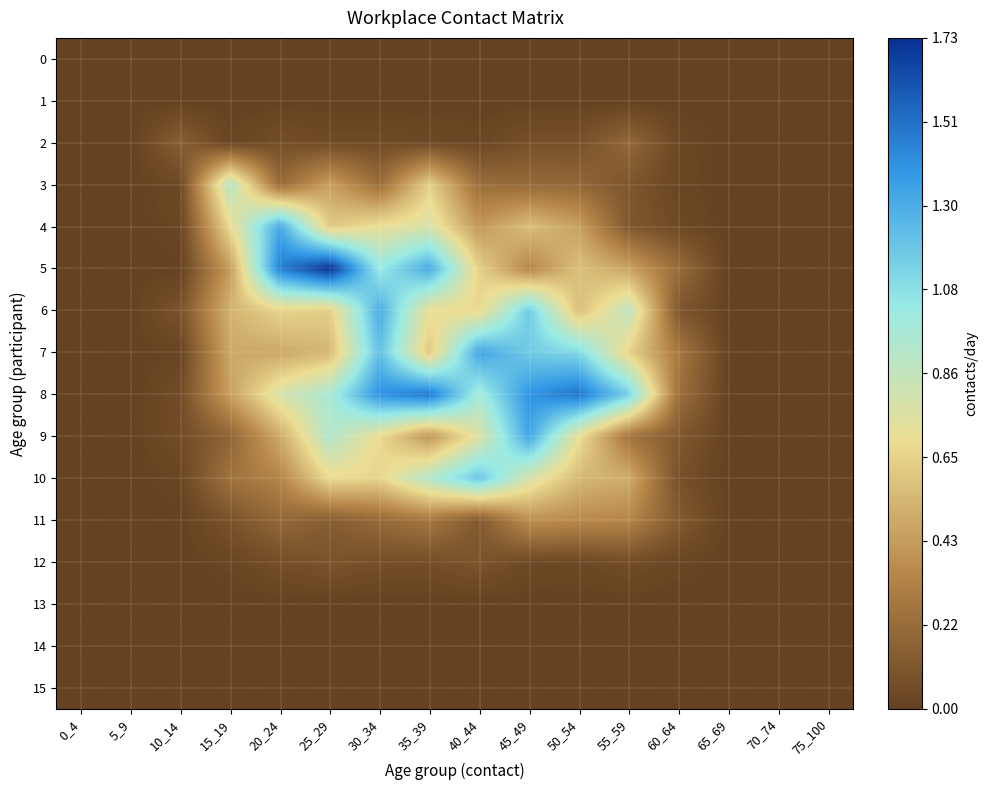

How many distinct data groups are displayed?

16